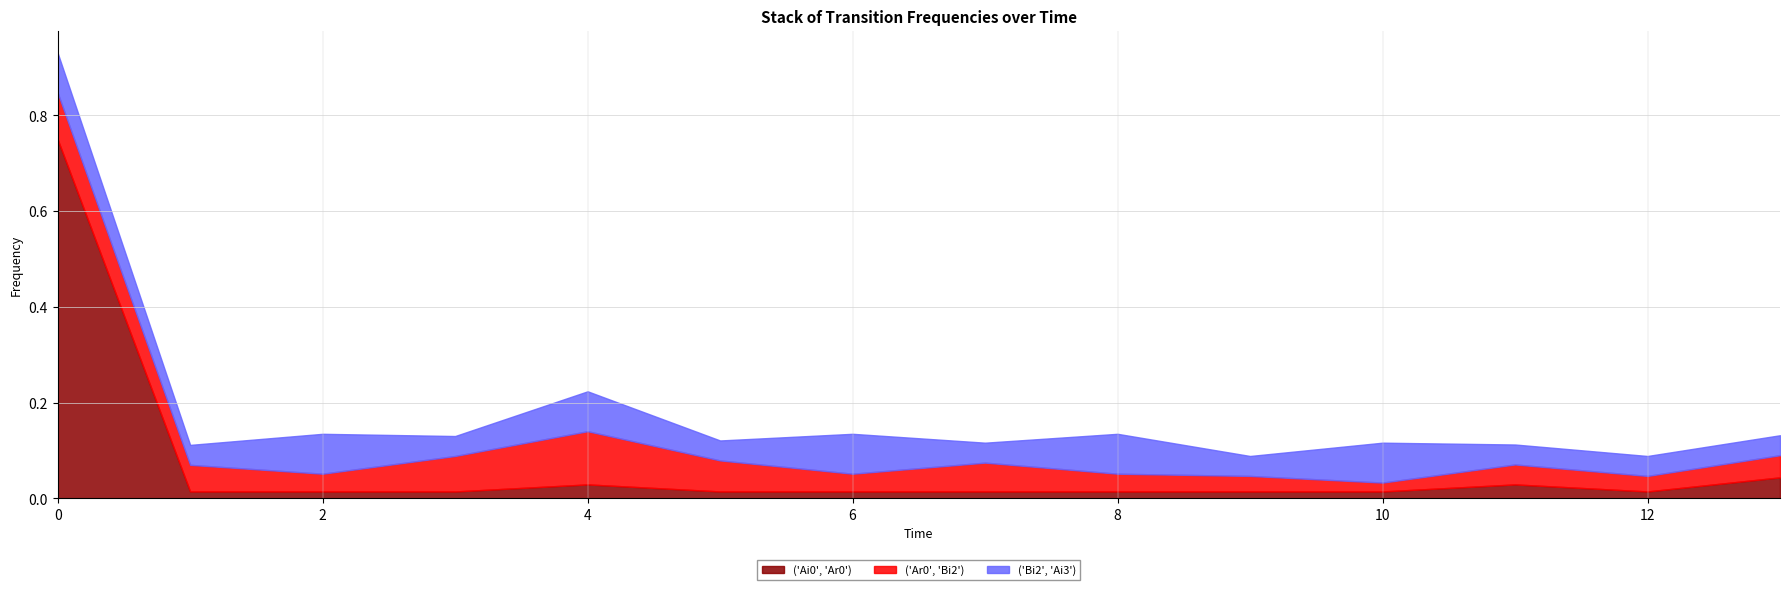

Rank the series at 9 from lowest to highest value.

('Ai0', 'Ar0'), ('Ar0', 'Bi2'), ('Bi2', 'Ai3')